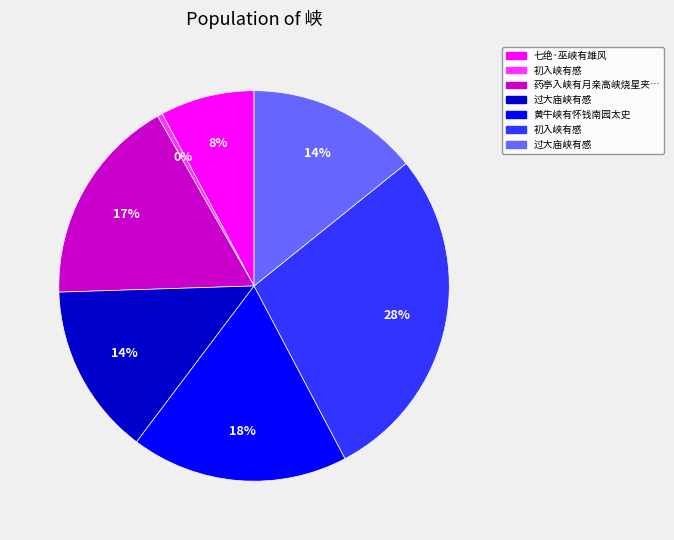

To the nearest percent, what is the difference between the largest and smallest slice percentages?

28%